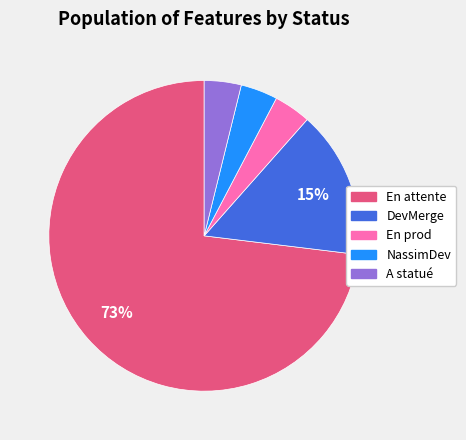

Does A statué represent more than half of the total?

No